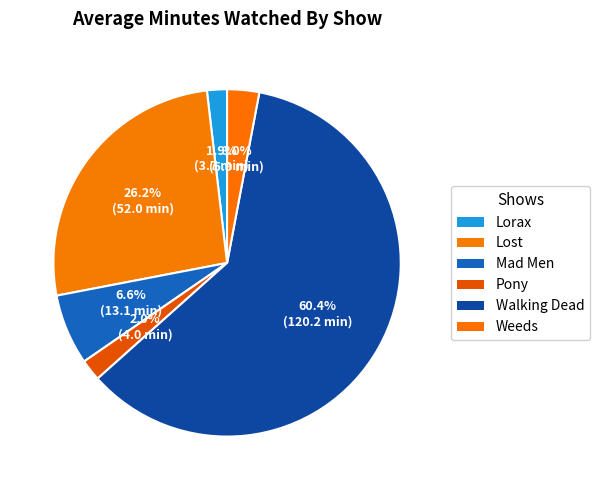

To the nearest percent, what is the combined percentage of Mad Men and Walking Dead?

67%